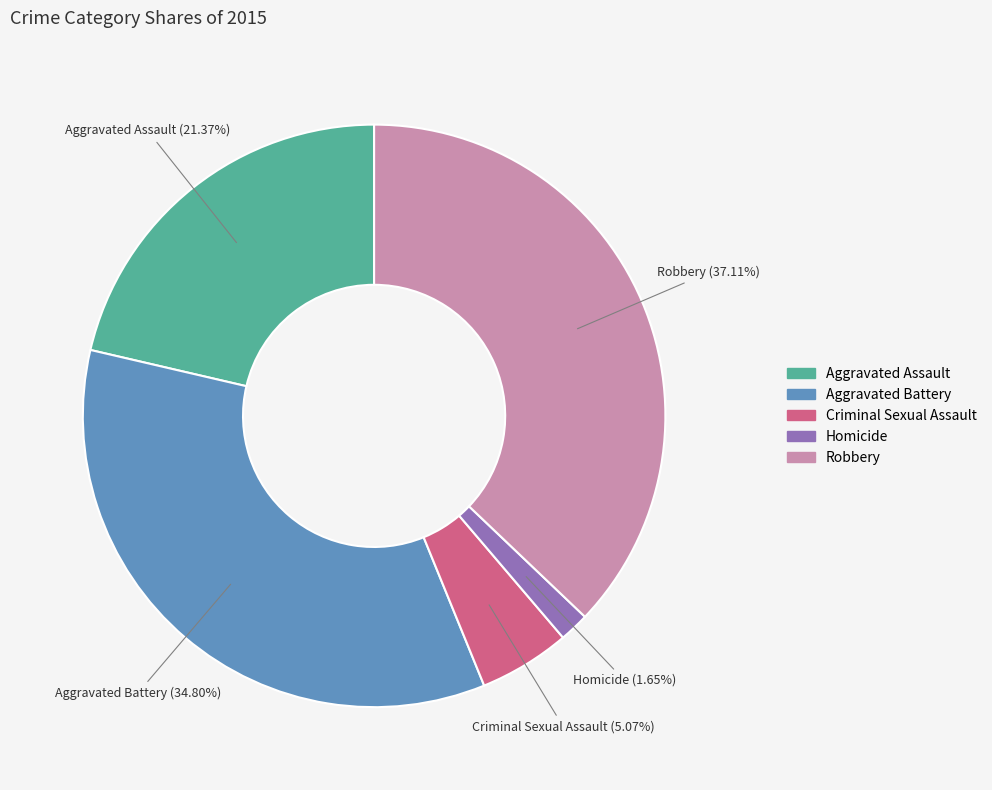

What is the ratio of the value at Homicide to the value at Criminal Sexual Assault?

0.3